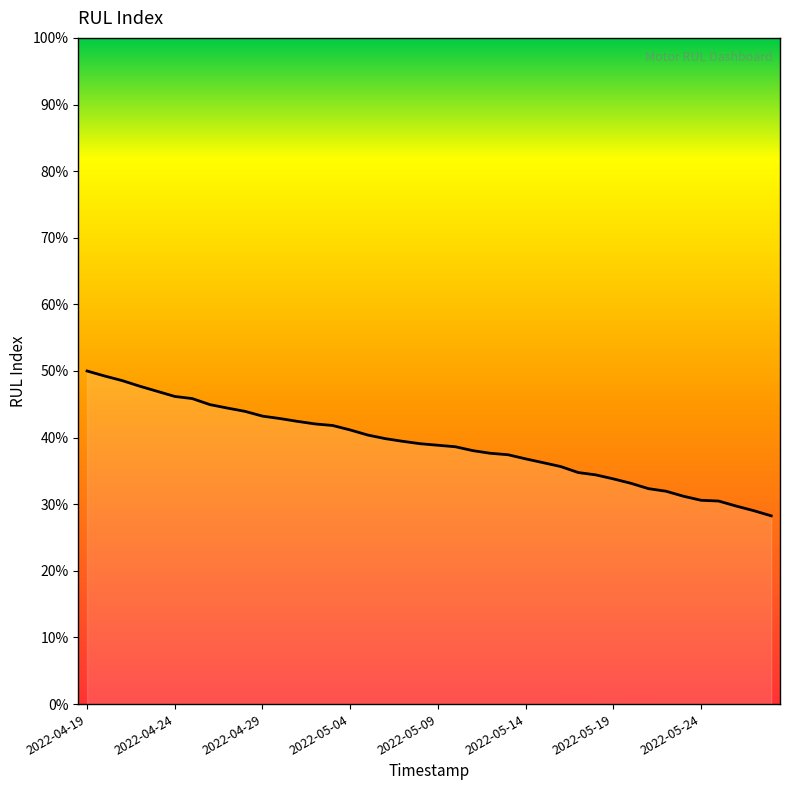

What is the maximum value shown in the chart?

50.0